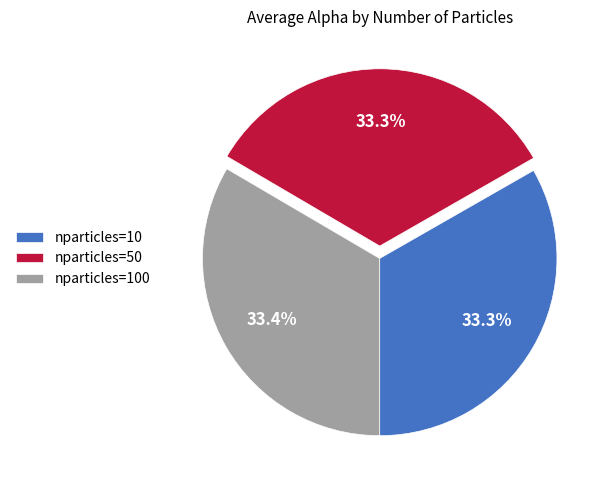

Does nparticles=100 represent more than half of the total?

No